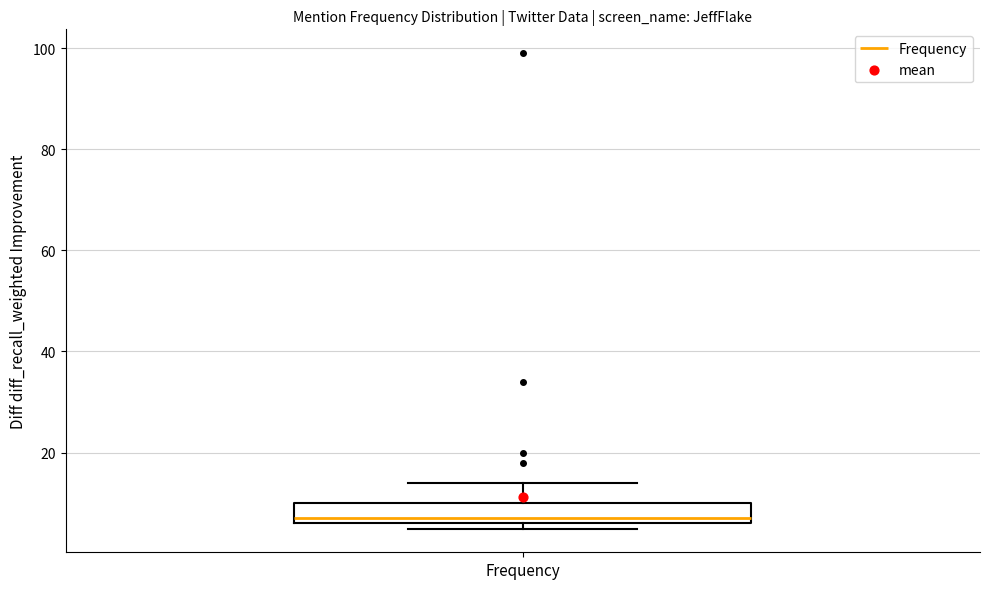

Where does the upper whisker of the box for Frequency end on the y-axis? The values are not printed on the chart, so give them approximately, as read against the axis.

14